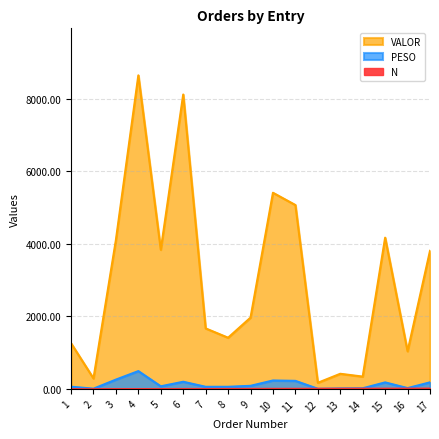

How many lines are shown in the chart?

3